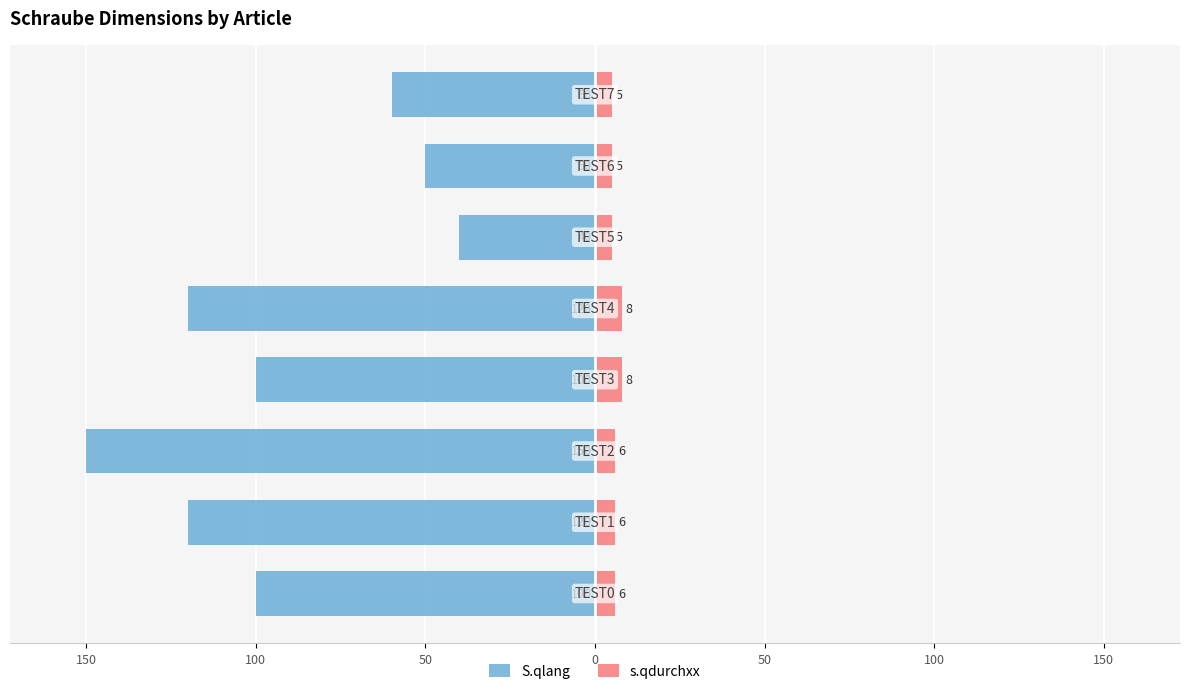

Count the number of categories in the chart.

8